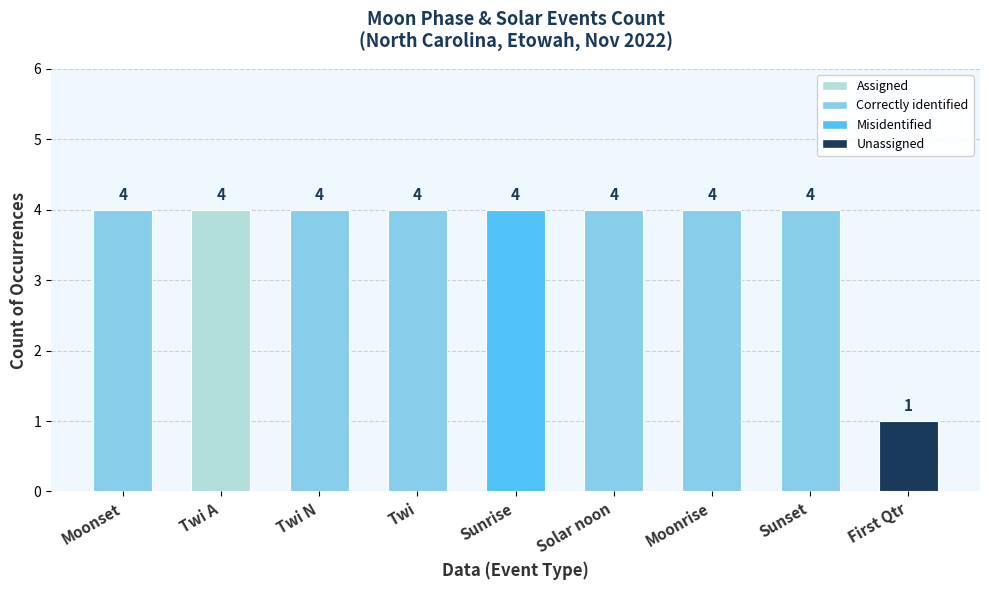

How many values are between 4 and 5?

8